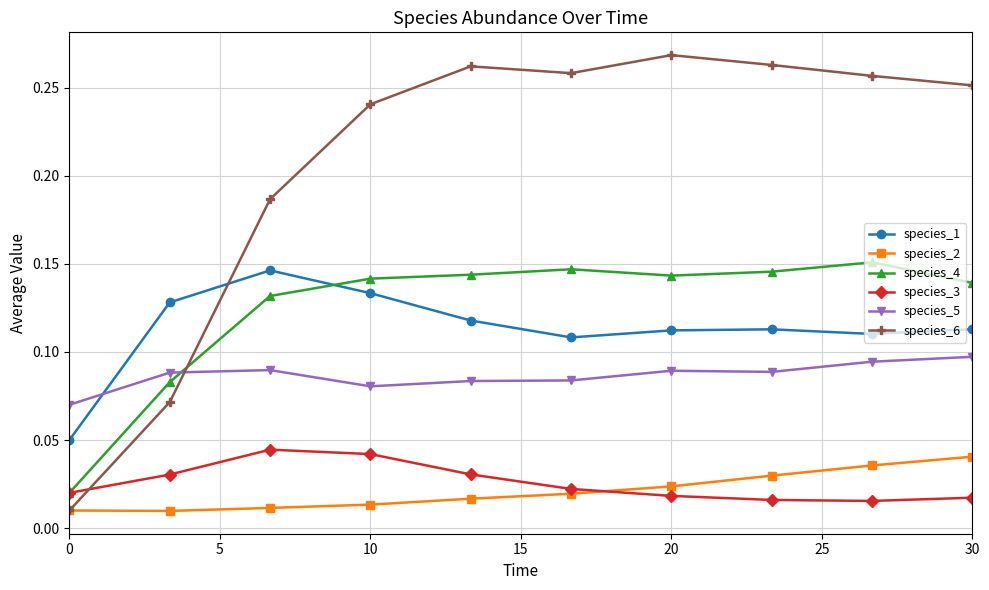

What are all the series names shown in the legend?

species_1, species_2, species_4, species_3, species_5, species_6